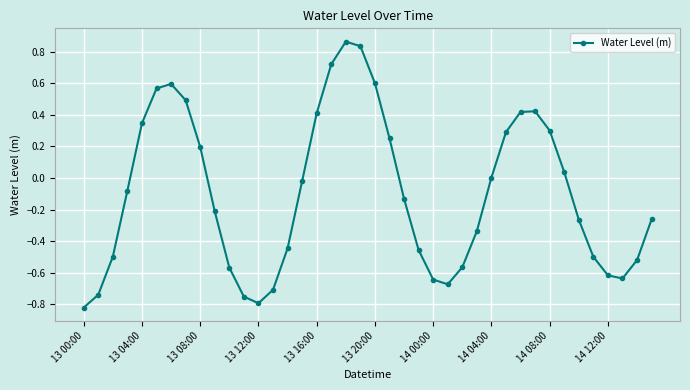

What is the difference between the maximum and minimum values?

1.7